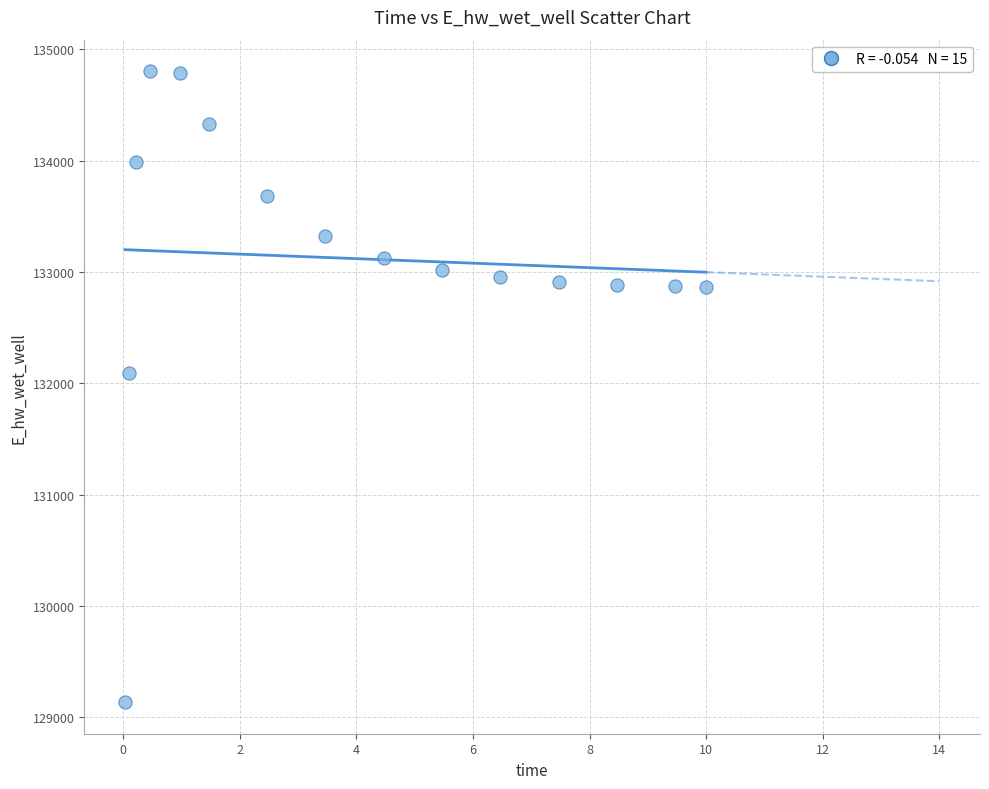

What is the range of X values (max minus min)?

10.0